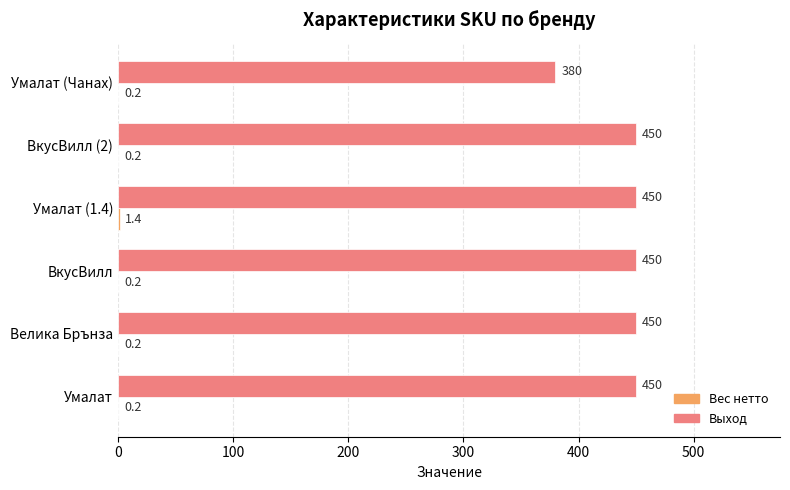

The value of Выход at Умалат (1.4) is 450.0. True or false?

True